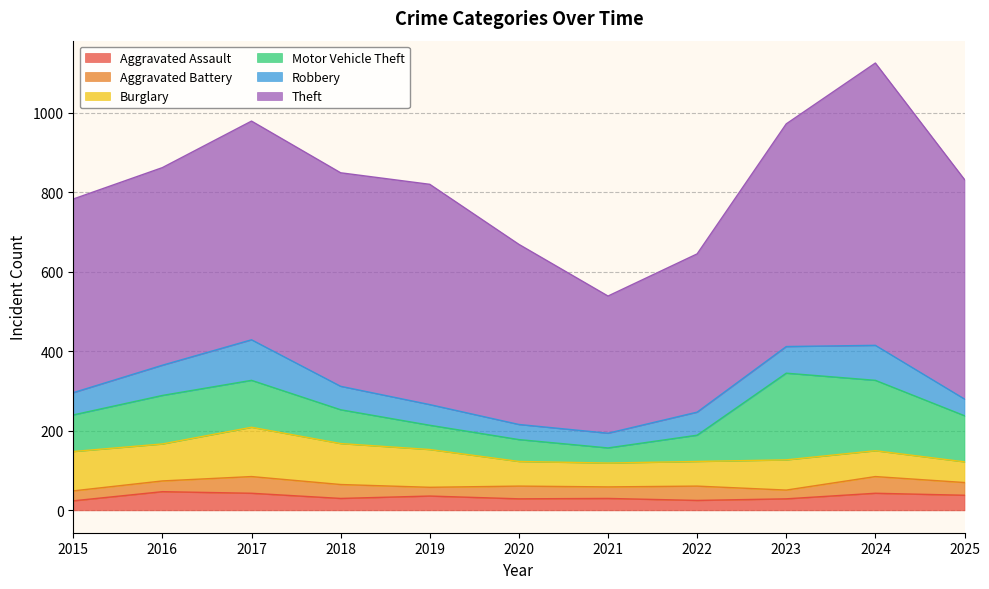

The value of Robbery at 2021 is 19. True or false?

False